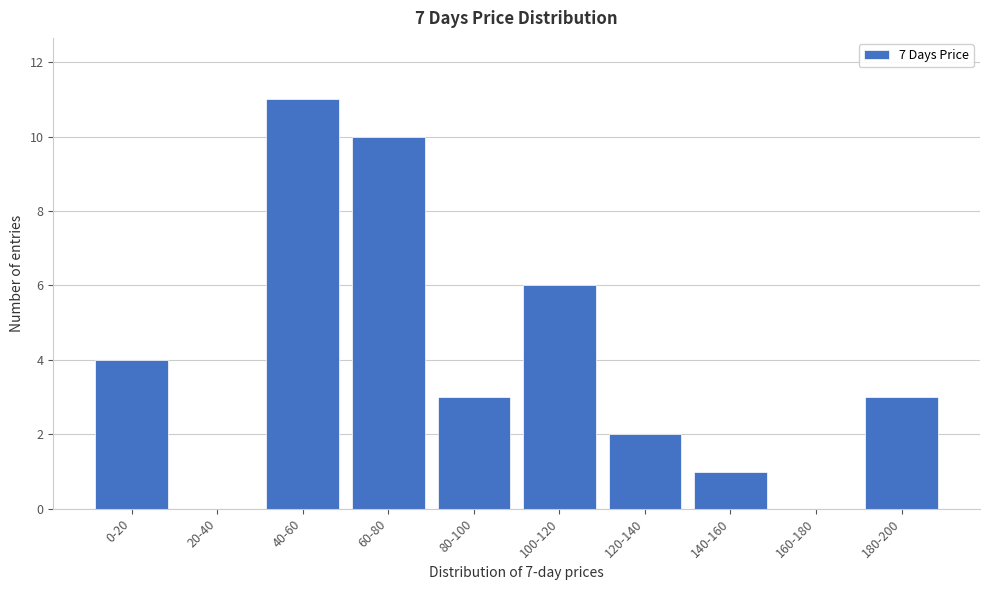

Reading left to right, extract all data points from this chart.

0-20=4	20-40=0	40-60=11	60-80=10	80-100=3	100-120=6	120-140=2	140-160=1	160-180=0	180-200=3